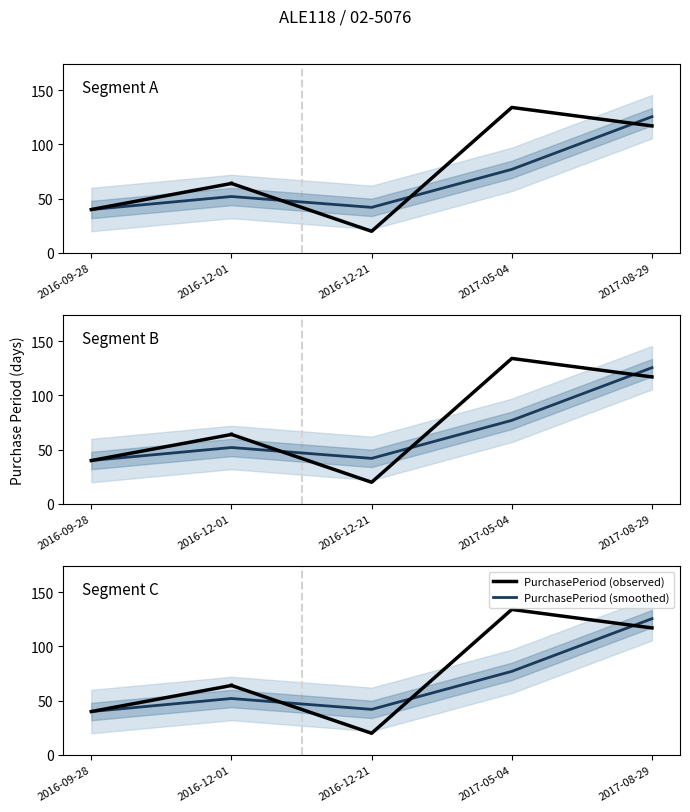

What is the difference between the values at 2017-08-29 and 2016-12-21?

97